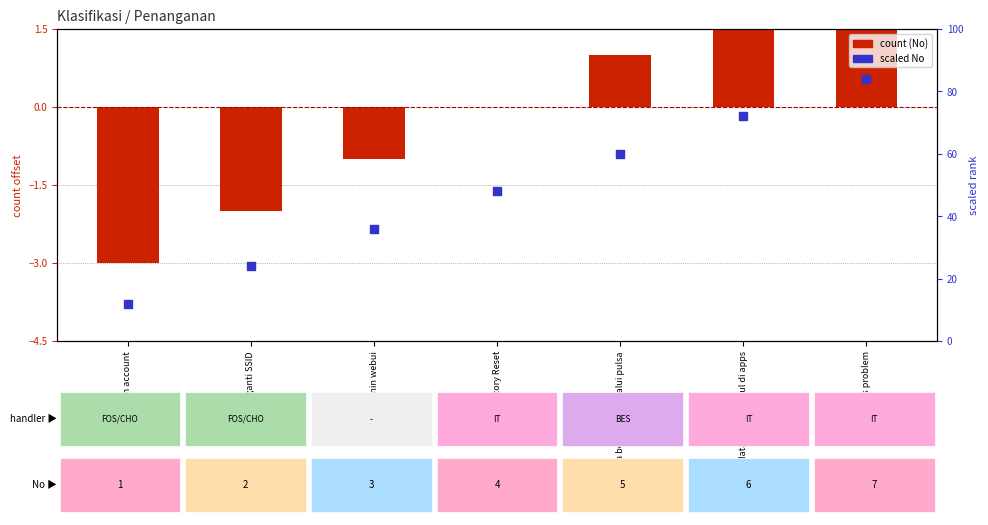

Is the value of count (No) at other apps problem greater than the value of scaled No at Switch login account?

No